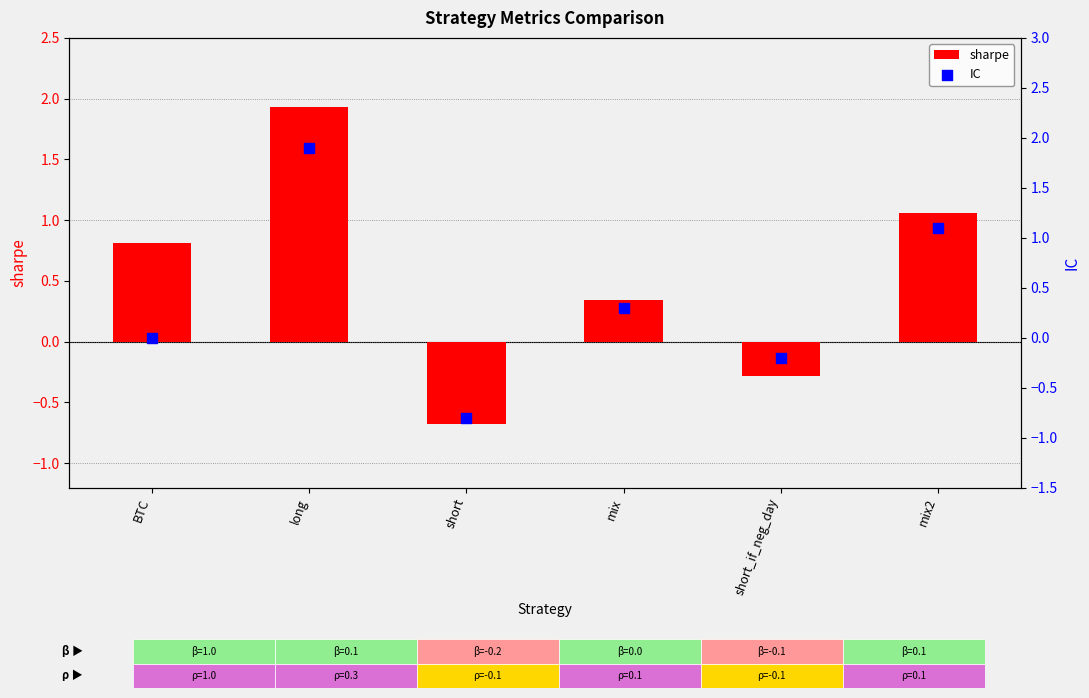

What is the total value across all series at short_if_neg_day?

-0.5